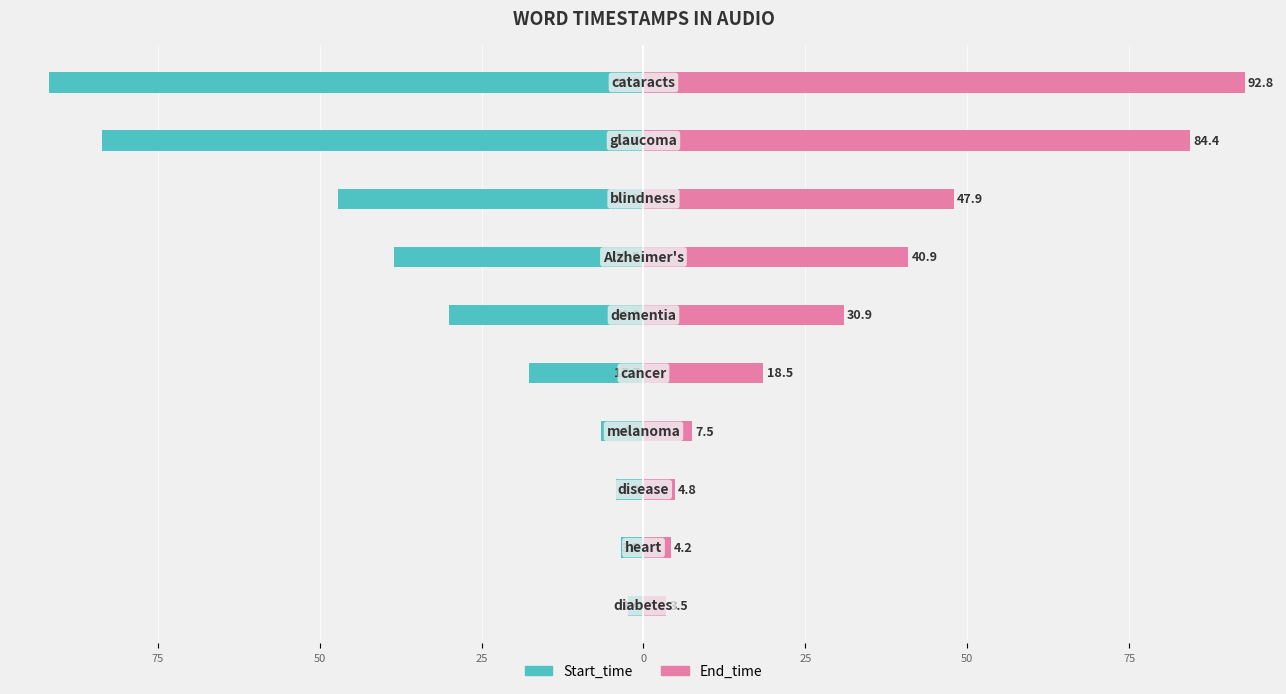

What is the difference between the highest and lowest values at 25?

14.1